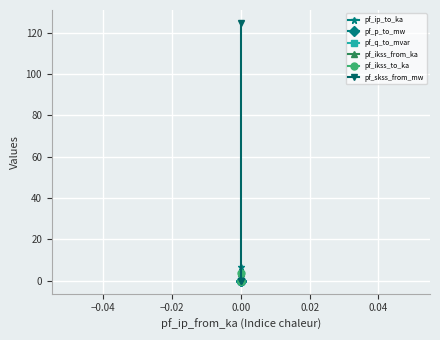

How many data points in pf_skss_from_mw are above 0?

1